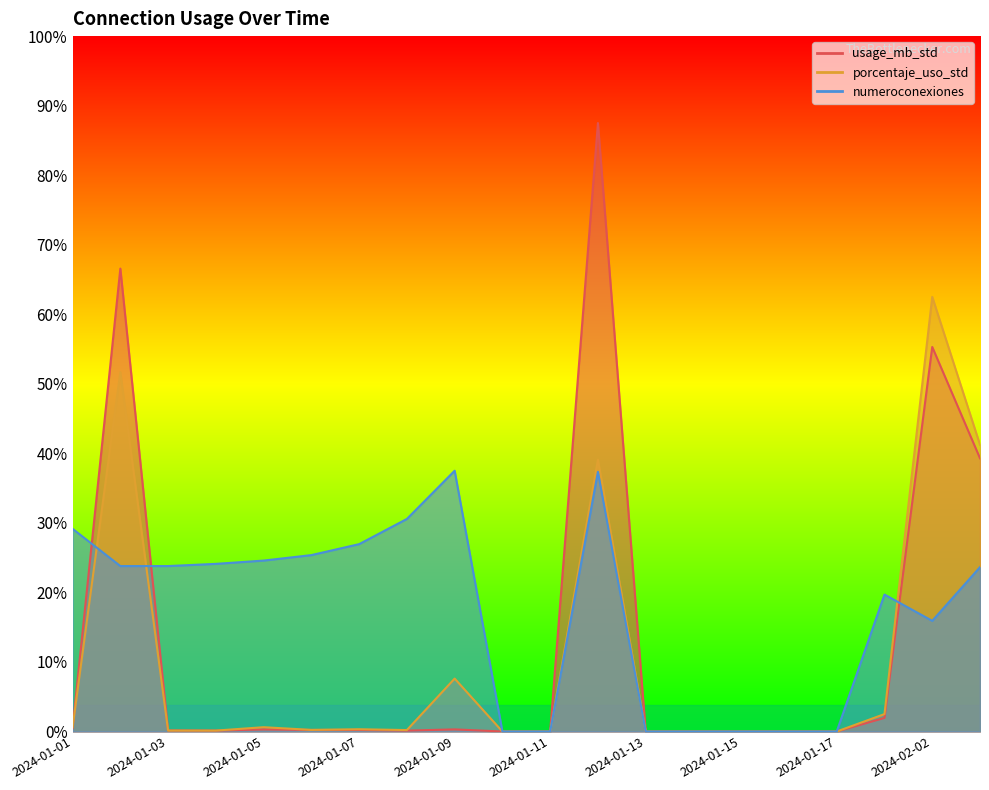

Which series ends up on top after the final intersection of usage_mb_std and porcentaje_uso_std?

porcentaje_uso_std